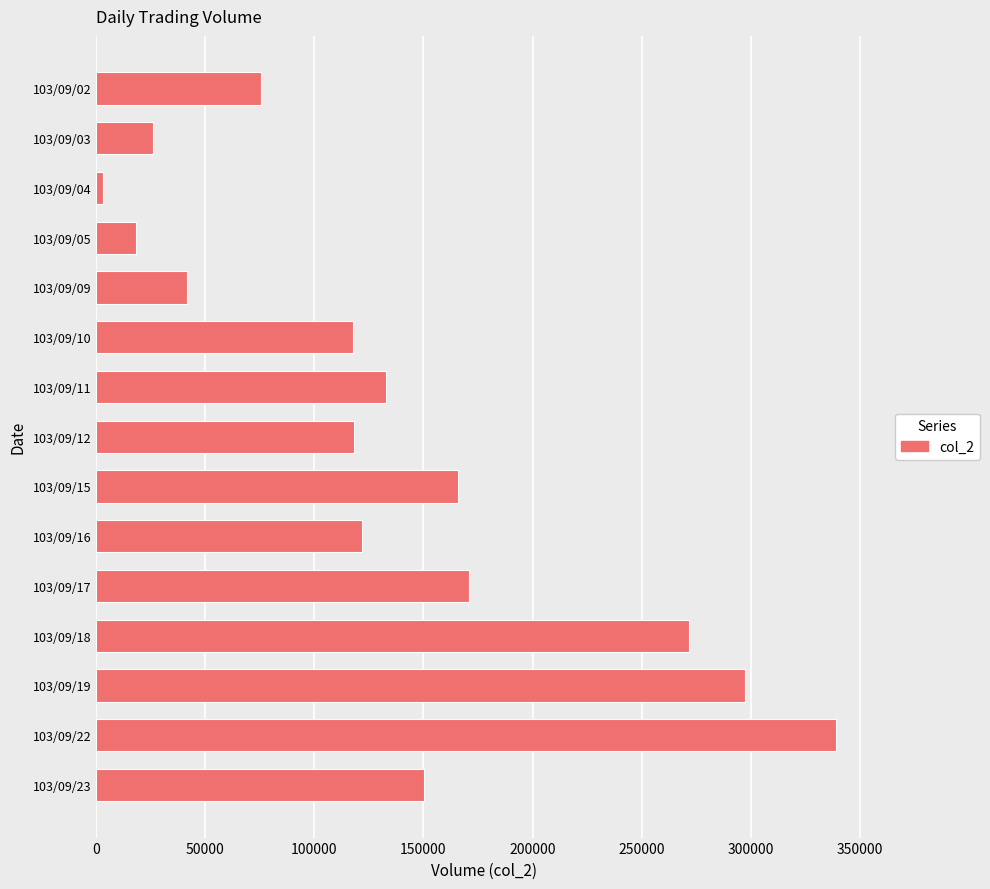

How many distinct data groups are displayed?

1